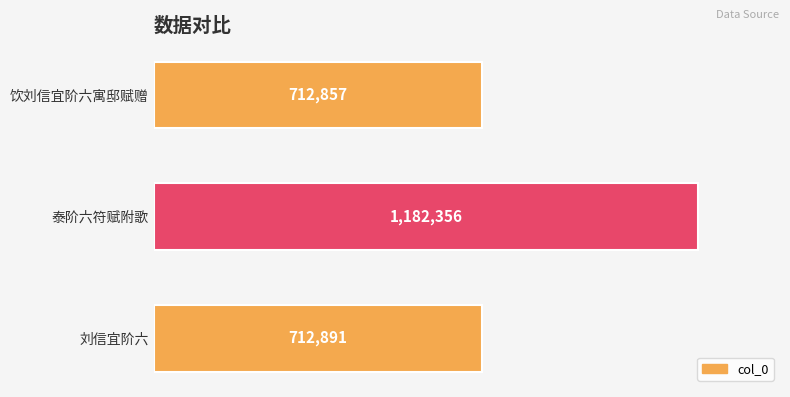

How many bars are there in total?

3